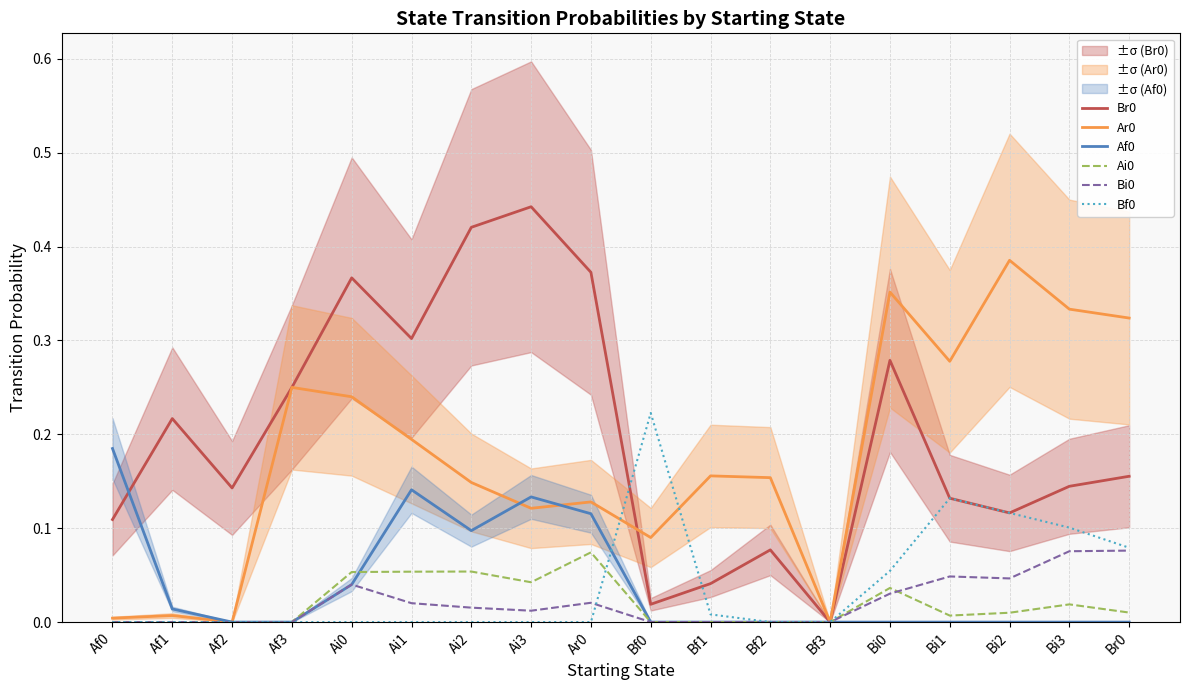

List the labels in order of Ar0 value, largest first.

Bi2, Bi0, Bi3, Br0, Bi1, Af3, Ai0, Ai1, Bf1, Bf2, Ai2, Ar0, Ai3, Bf0, Af1, Af0, Af2, Bf3